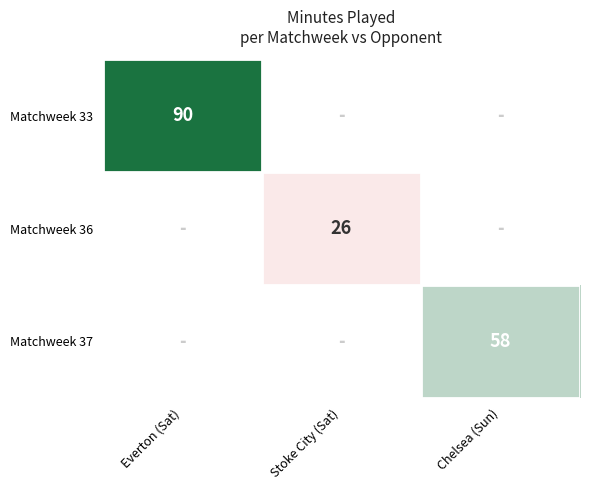

Count the number of categories in the chart.

3